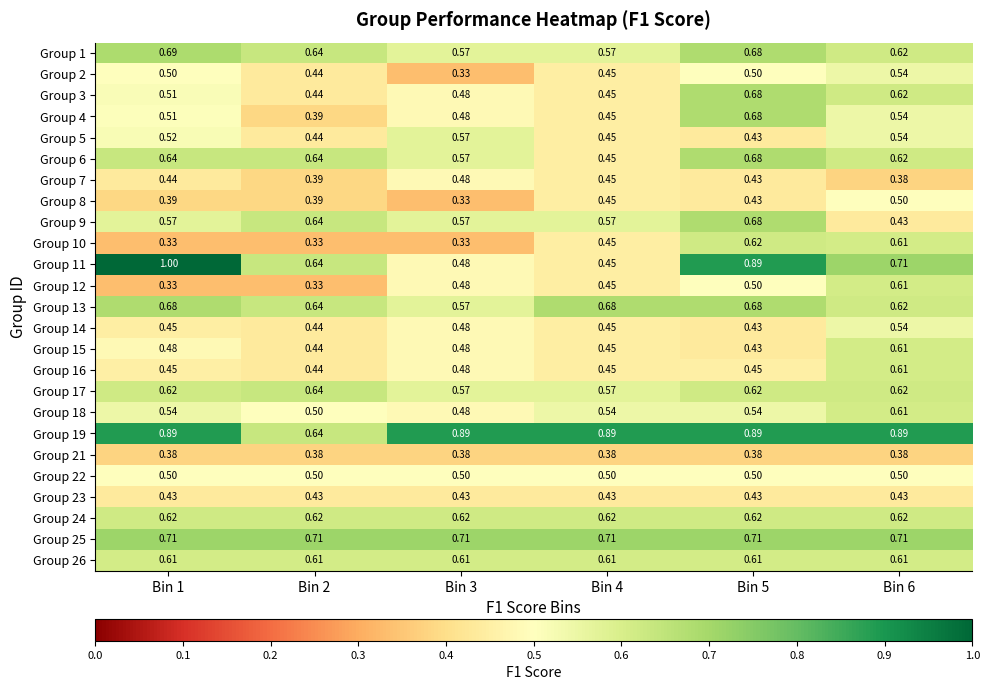

Is the value of Group 10 at Bin 1 greater than the value of Group 23 at Bin 4?

No